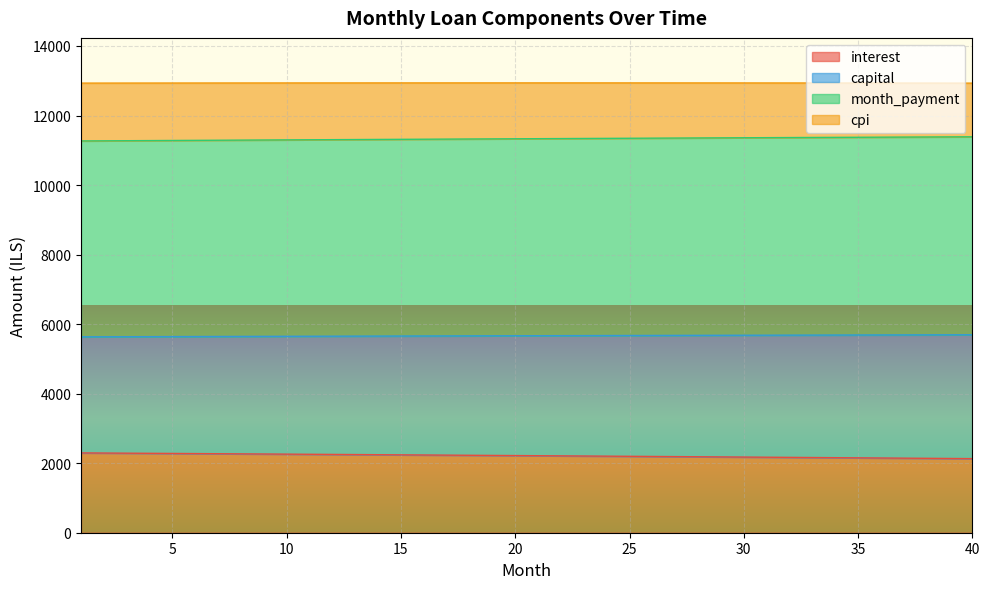

What is the difference between the highest and lowest values at 14?

9068.0